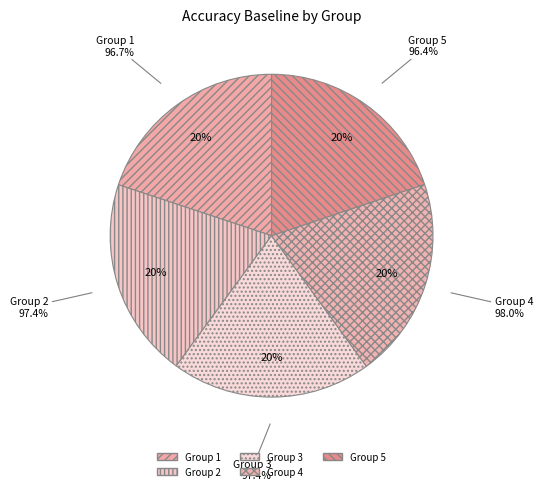

What portion of the pie excludes 4?

79.8%